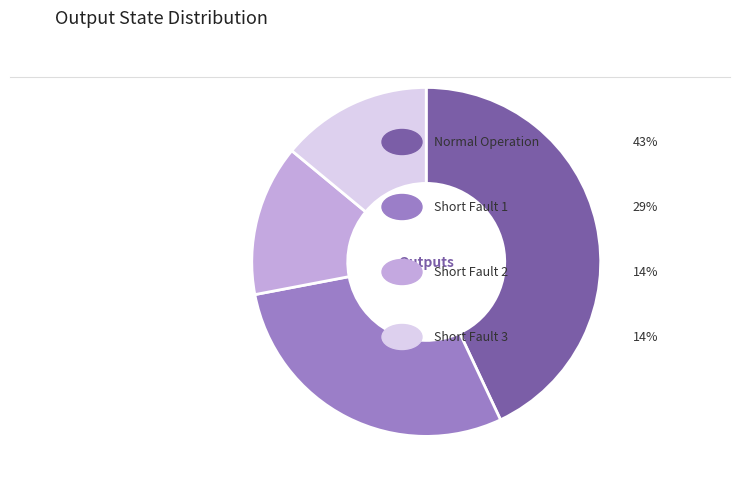

How many slices are in this pie chart?

4